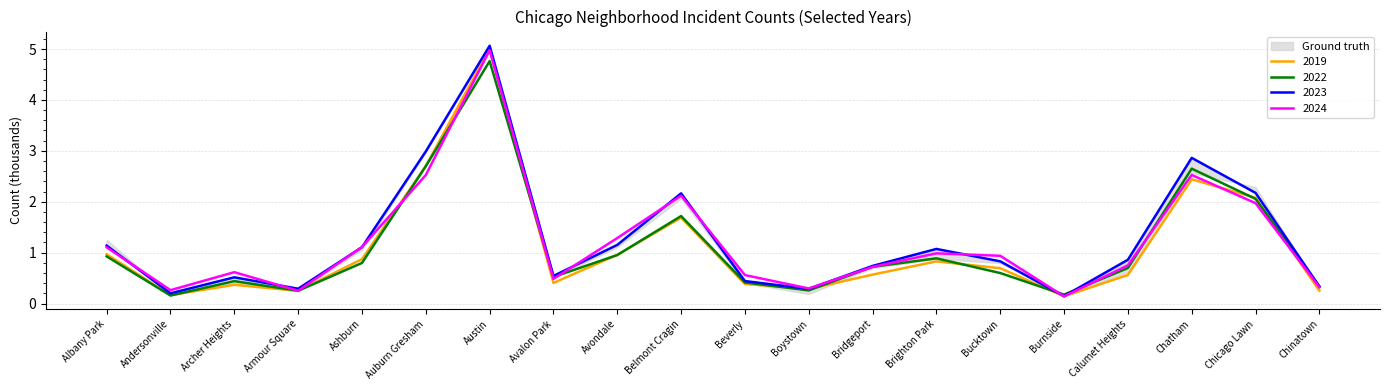

Does the chart display data point markers on the line(s)?

No